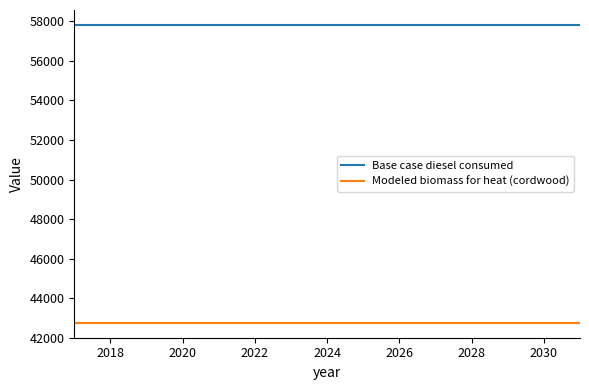

Reading left to right, what are all the values shown in this chart?

Base case diesel consumed: 57820.0	57820.0	57820.0	57820.0	57820.0	57820.0	57820.0	57820.0	57820.0	57820.0	57820.0	57820.0	57820.0	57820.0	57820.0
Modeled biomass for heat (cordwood): 42752.8	42752.8	42752.8	42752.8	42752.8	42752.8	42752.8	42752.8	42752.8	42752.8	42752.8	42752.8	42752.8	42752.8	42752.8